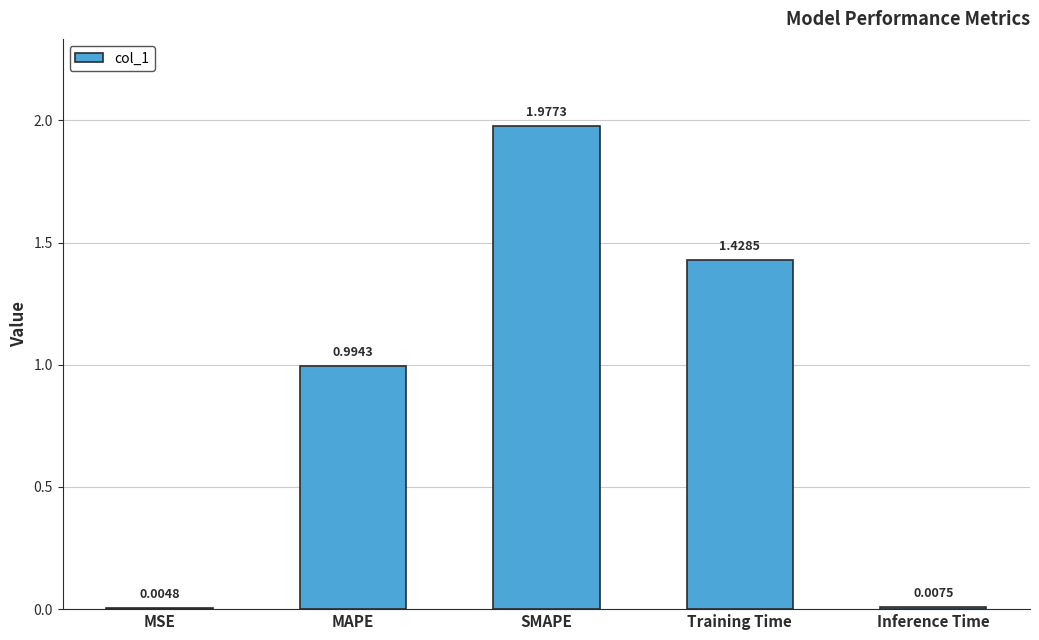

Which has a higher value, Training Time or MSE?

Training Time